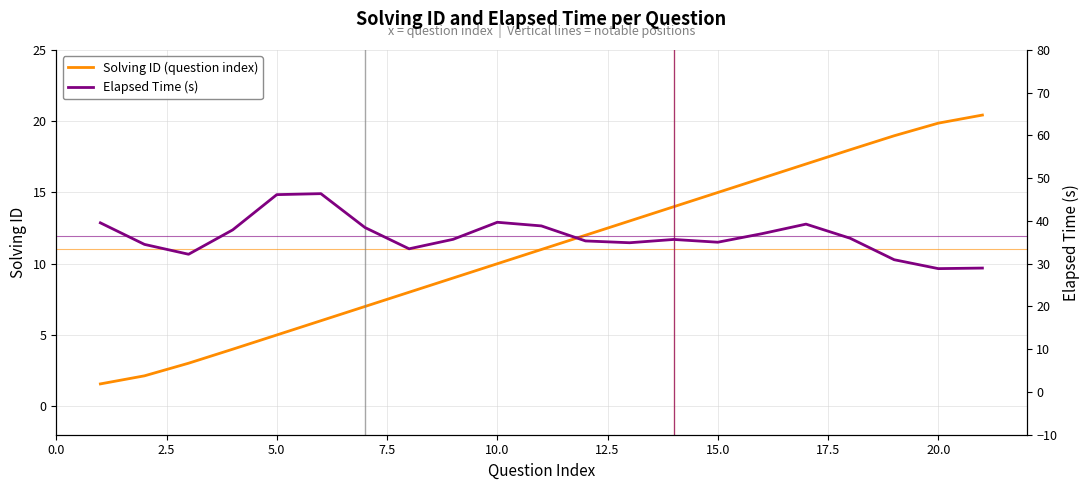

How many data points in Elapsed Time (s) are less than 35?

7